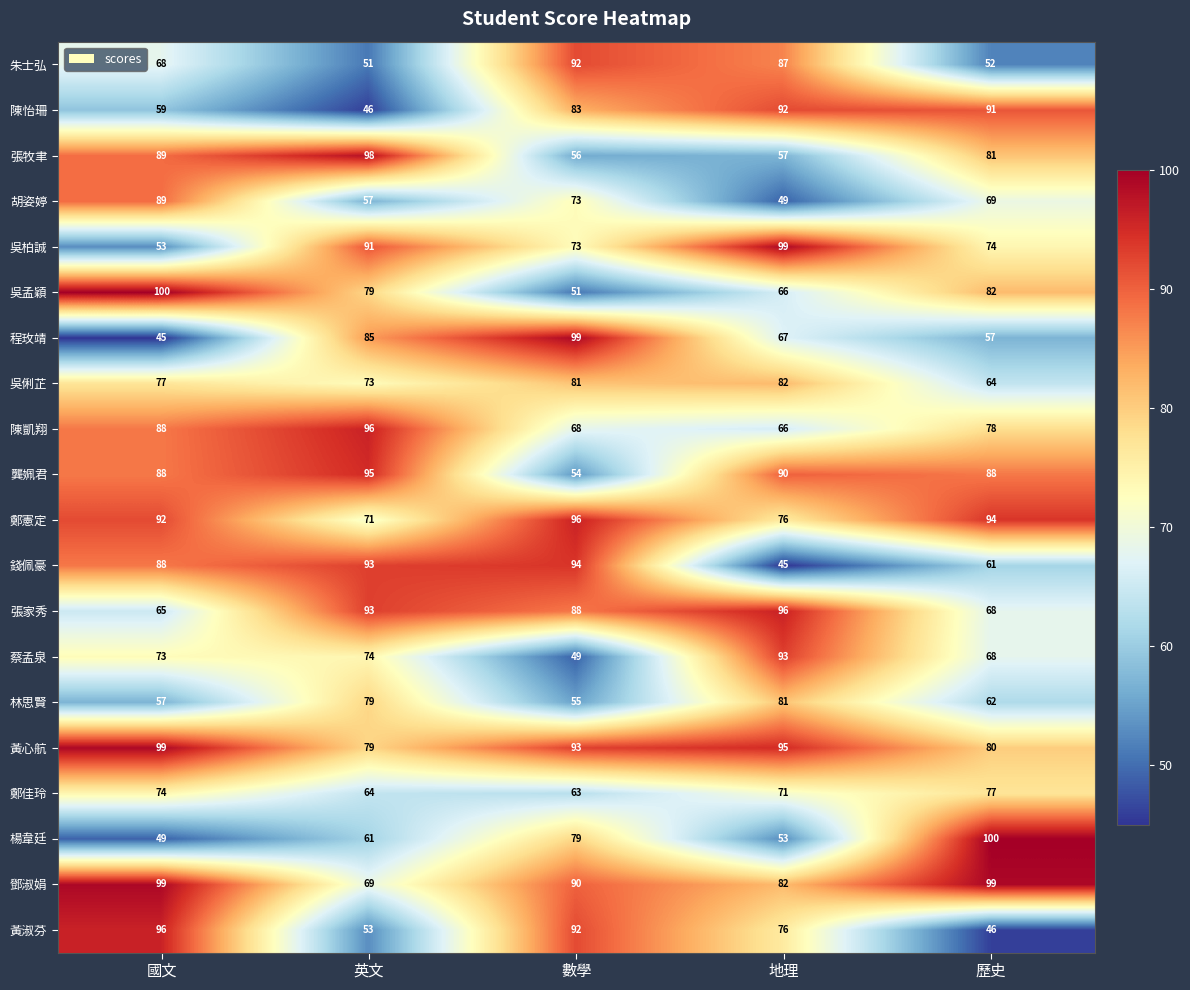

What is the difference between the 蔡孟泉 values at 歷史 and 數學?

19